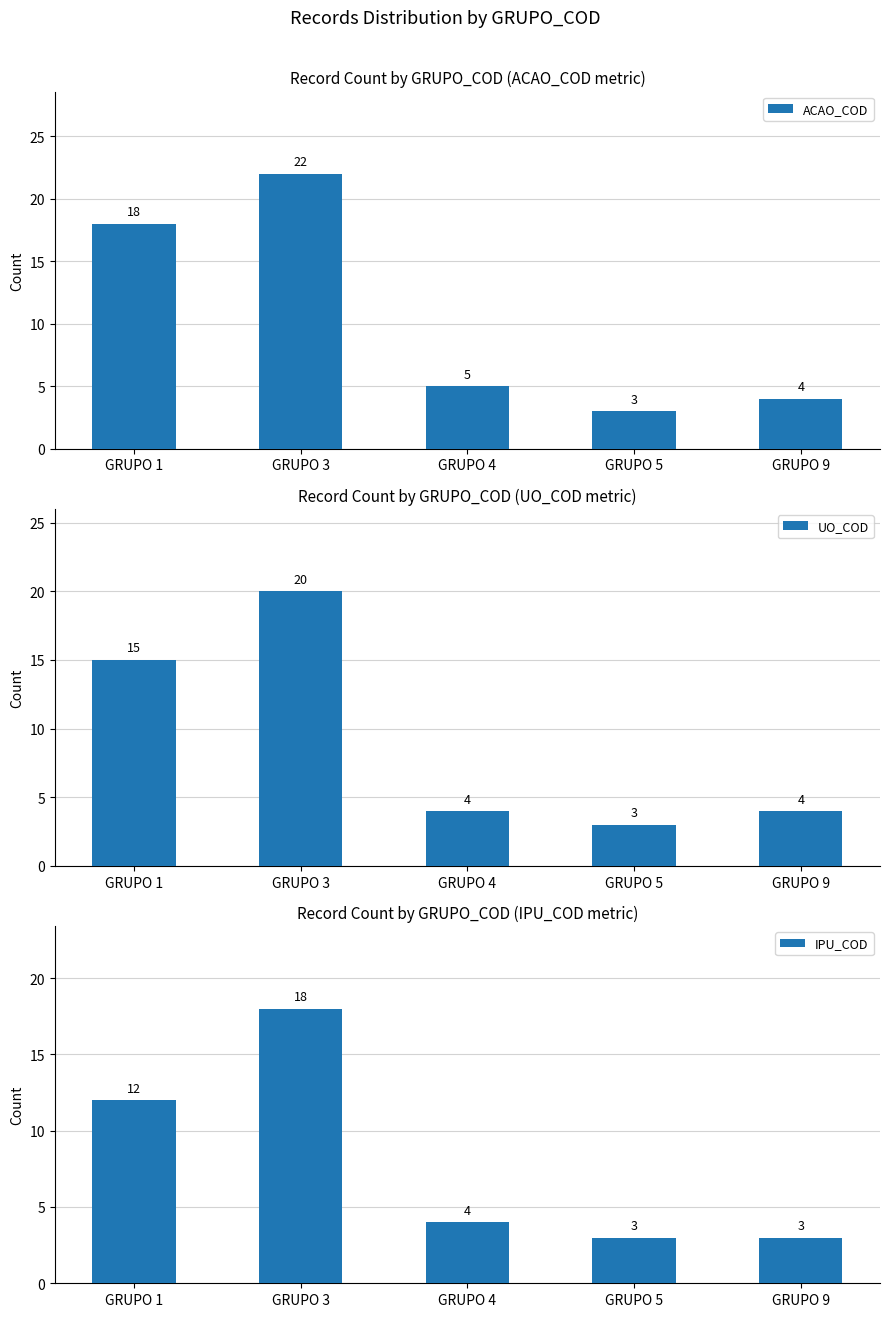

What is the total value across all series at GRUPO 1?

45